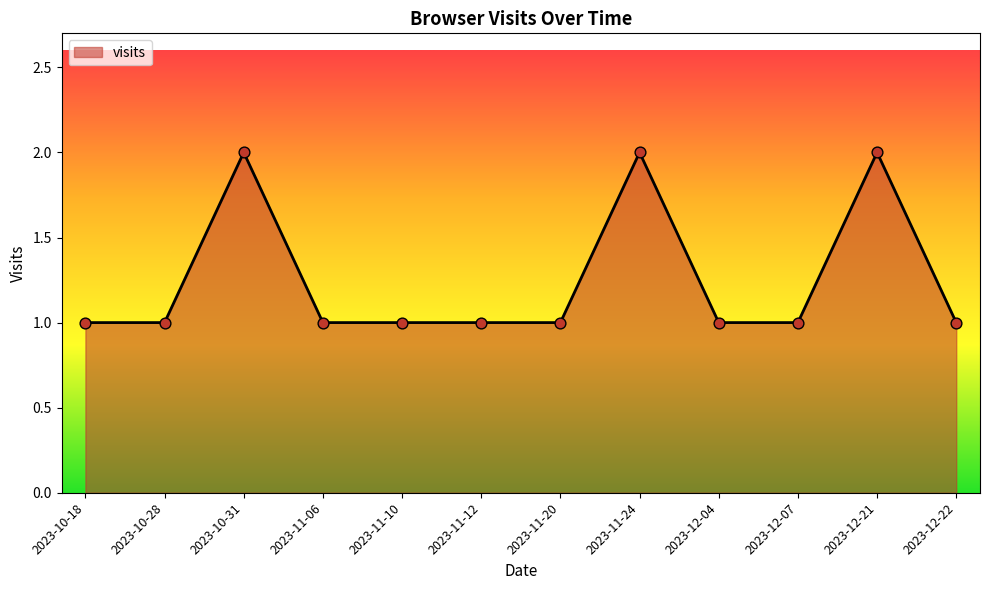

What is the ratio of the value at 2023-11-10 to the value at 2023-11-12?

1.0